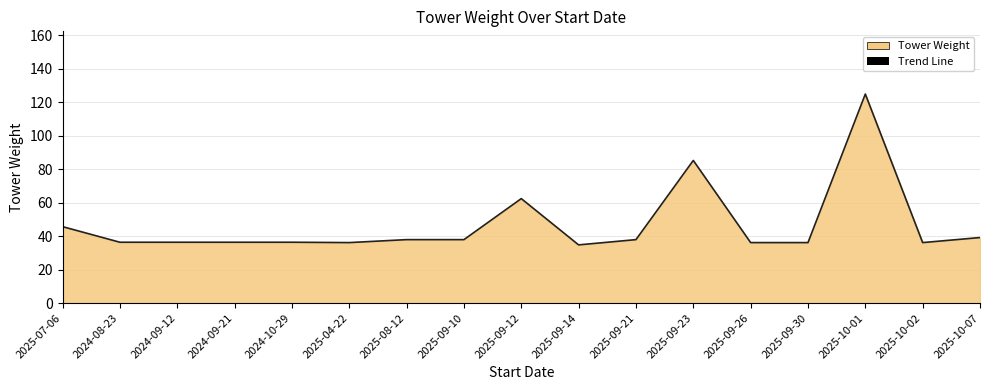

Is it true that the value at 2025-04-22 is 24.8?

False